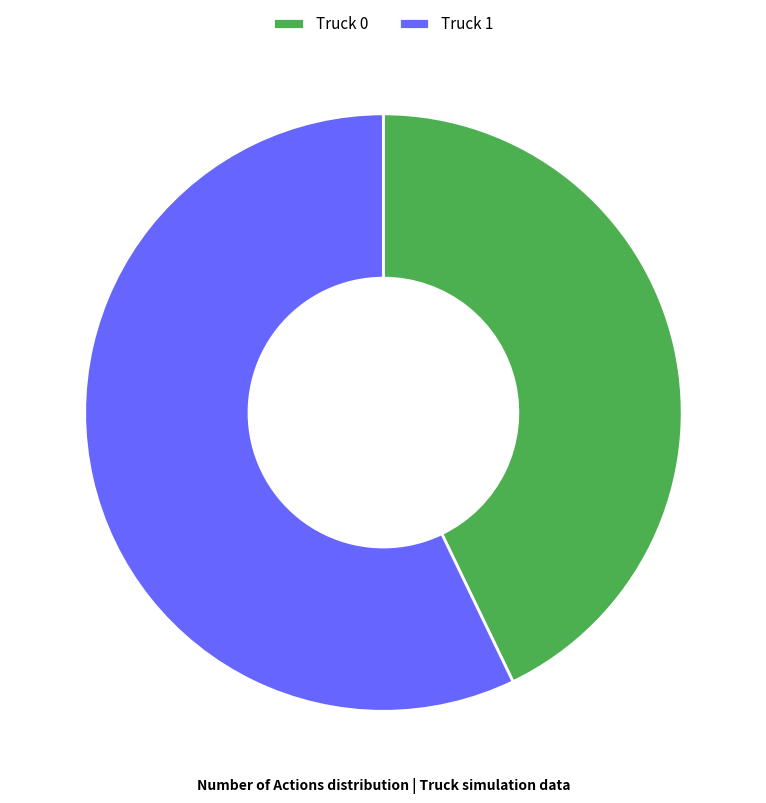

What is the majority slice?

Truck 1